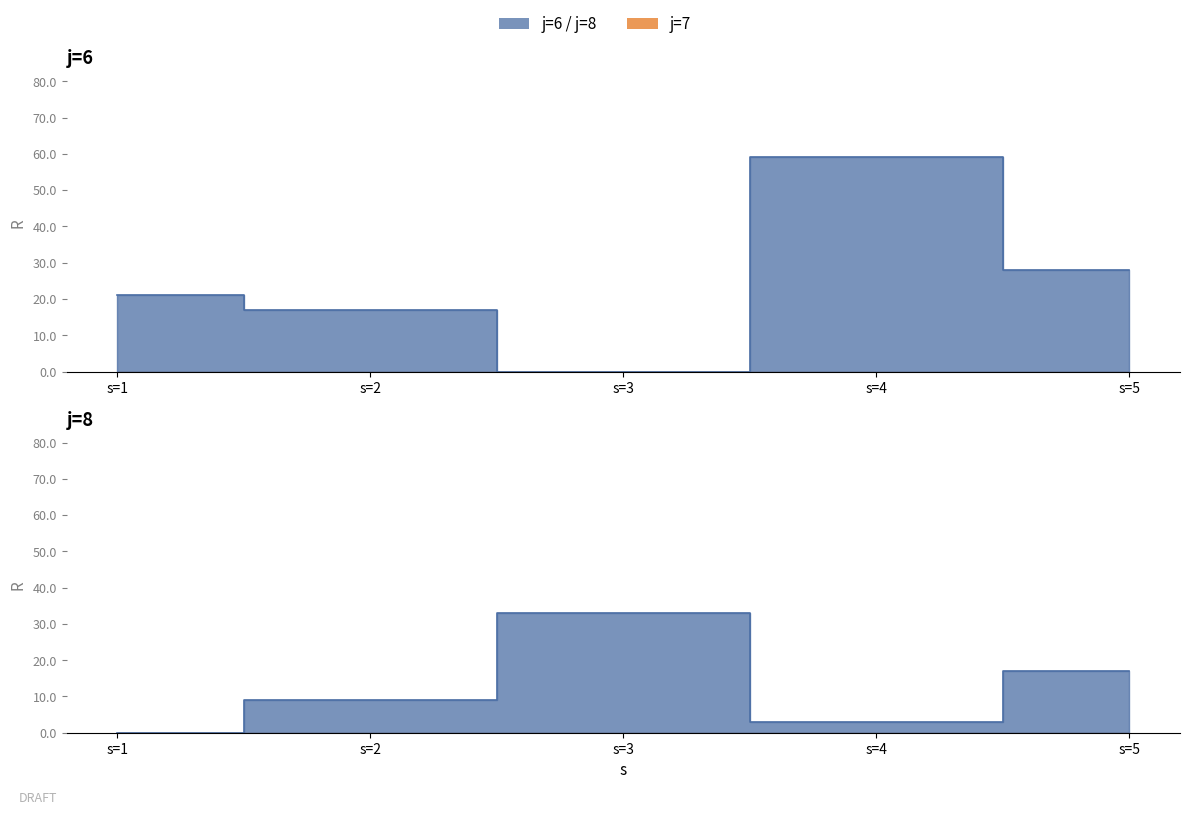

List the series in order of their overall mean, lowest first.

j=8, j=6